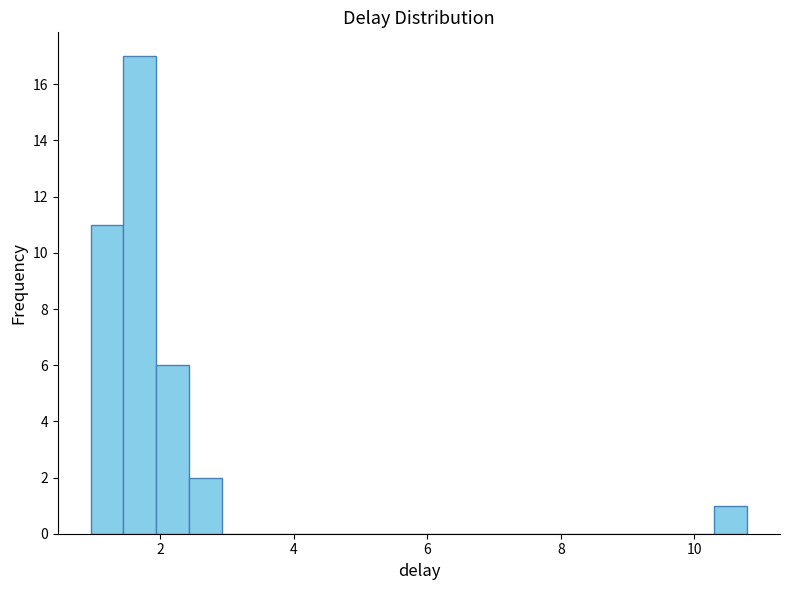

Around what value on the x-axis is the tallest bar? Give the approximate position of its centre, as read against the axis.

1.6